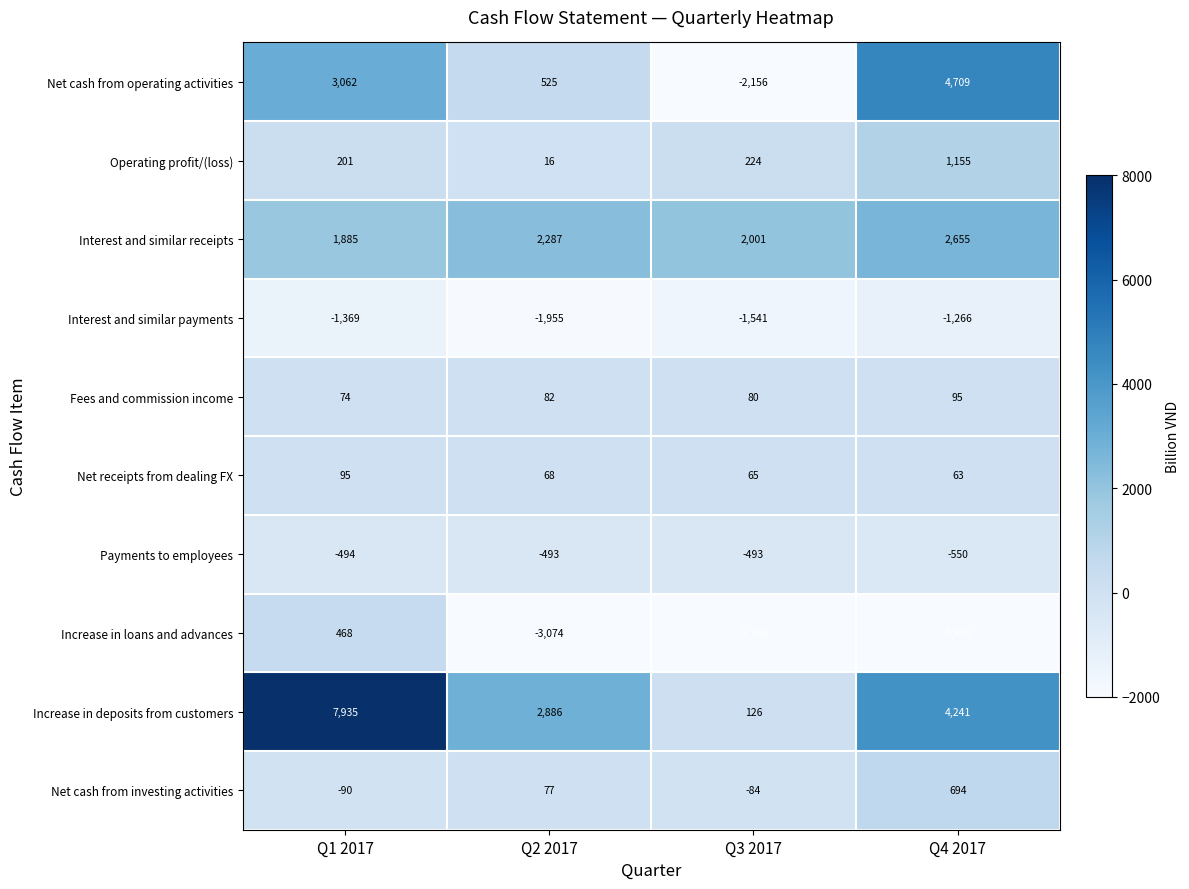

What is the difference between the highest and lowest values at Q1 2017?

9304